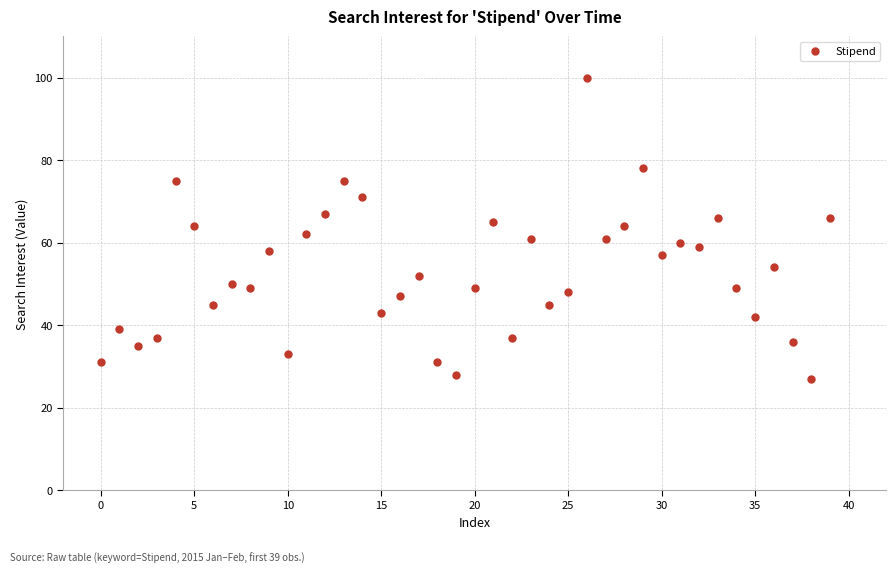

What is the range of Y values (max minus min)?

73